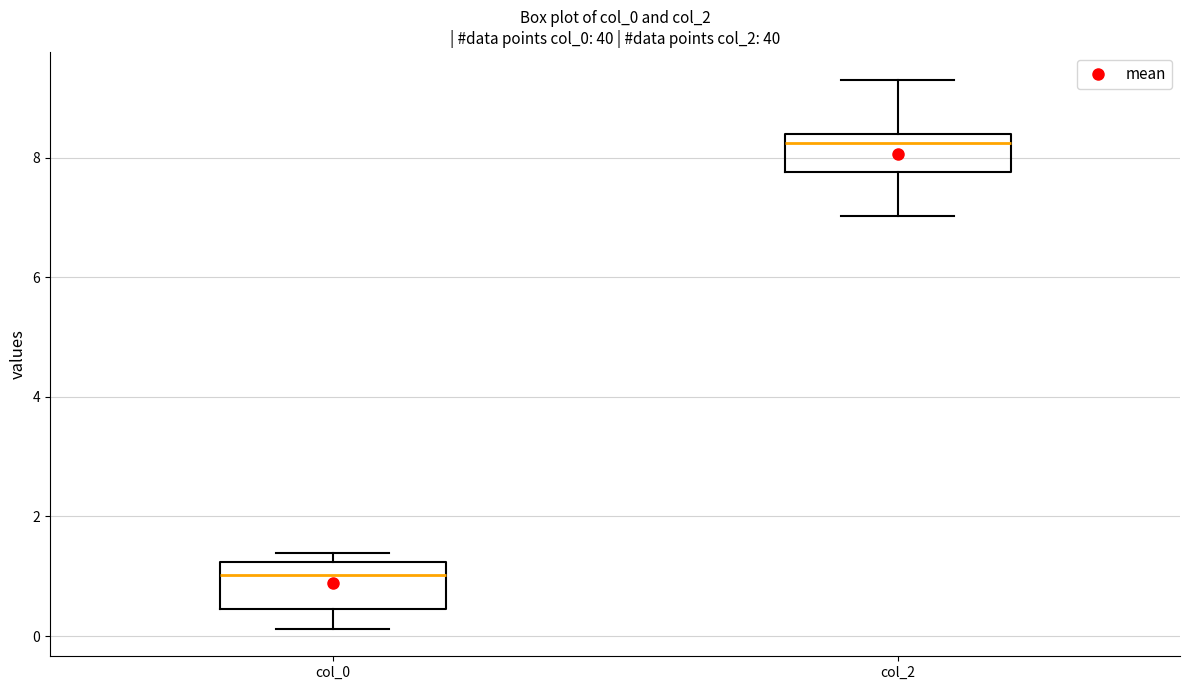

Where is the upper edge of the box for col_2 on the y-axis? The values are not printed on the chart, so give them approximately, as read against the axis.

8.4